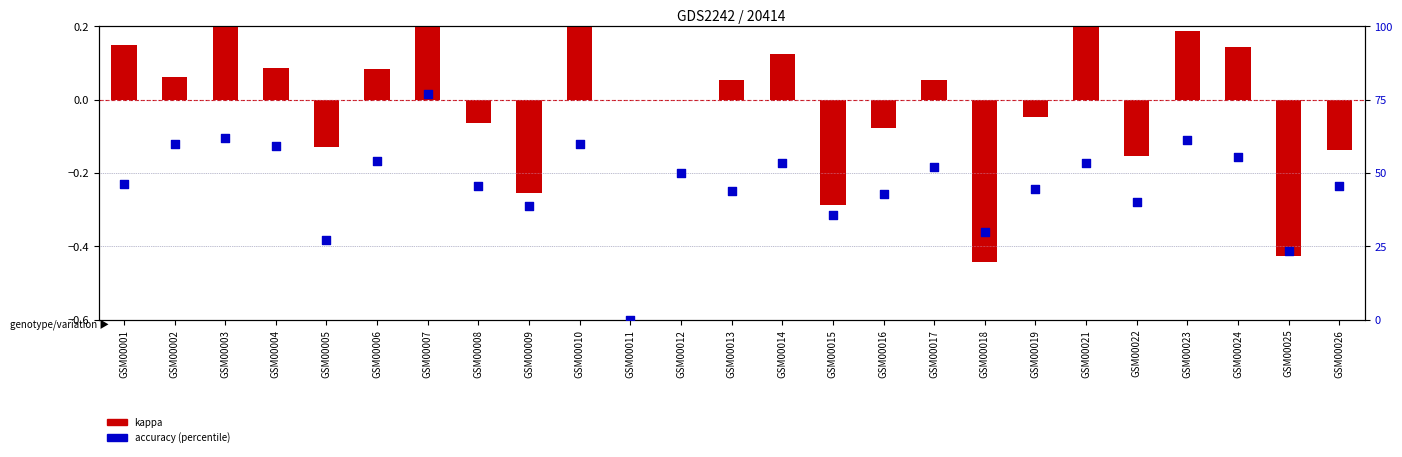

Is the value of kappa at GSM00010 greater than the value of accuracy (%) at GSM00010?

No